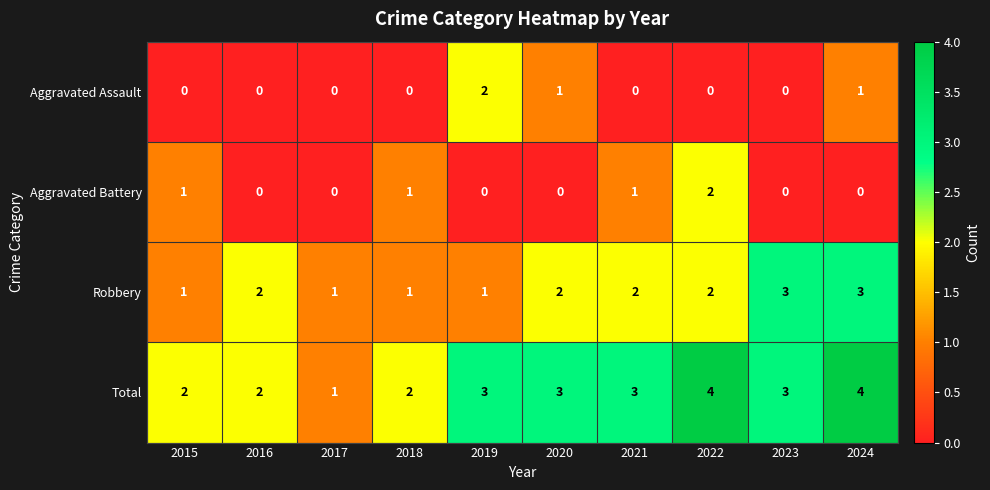

True or false: Aggravated Assault has a value of 1 at 2021.

False